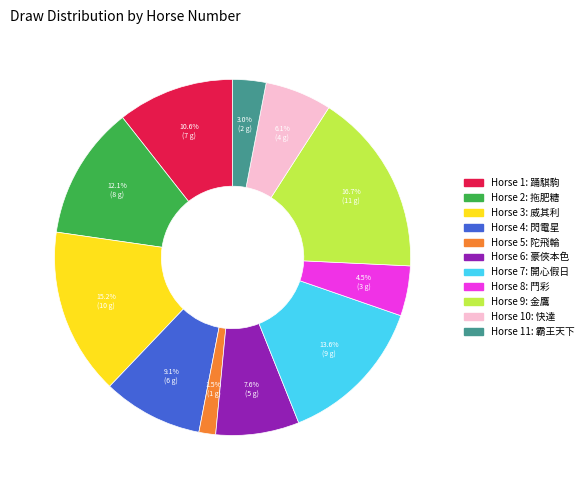

Does any single category account for the majority?

No